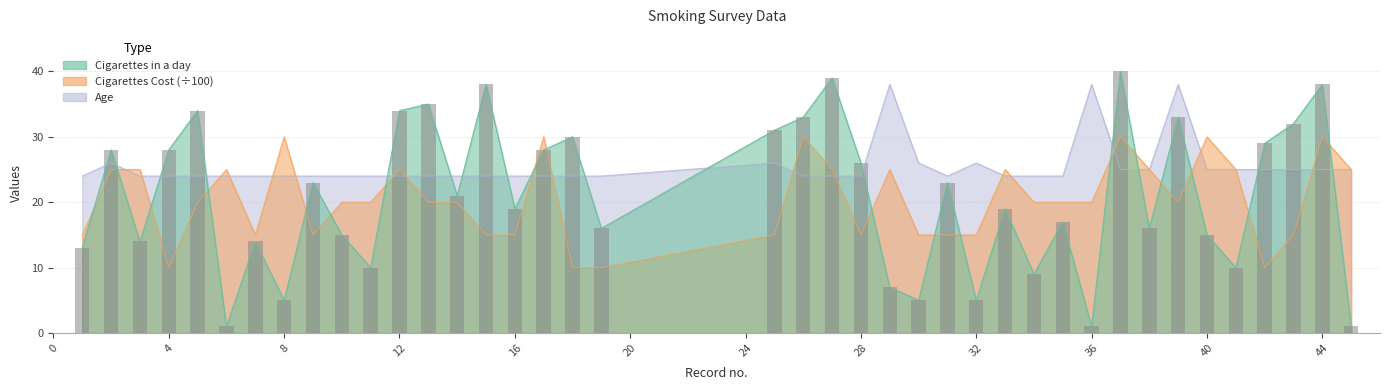

What is the sum of all Age values?

1018